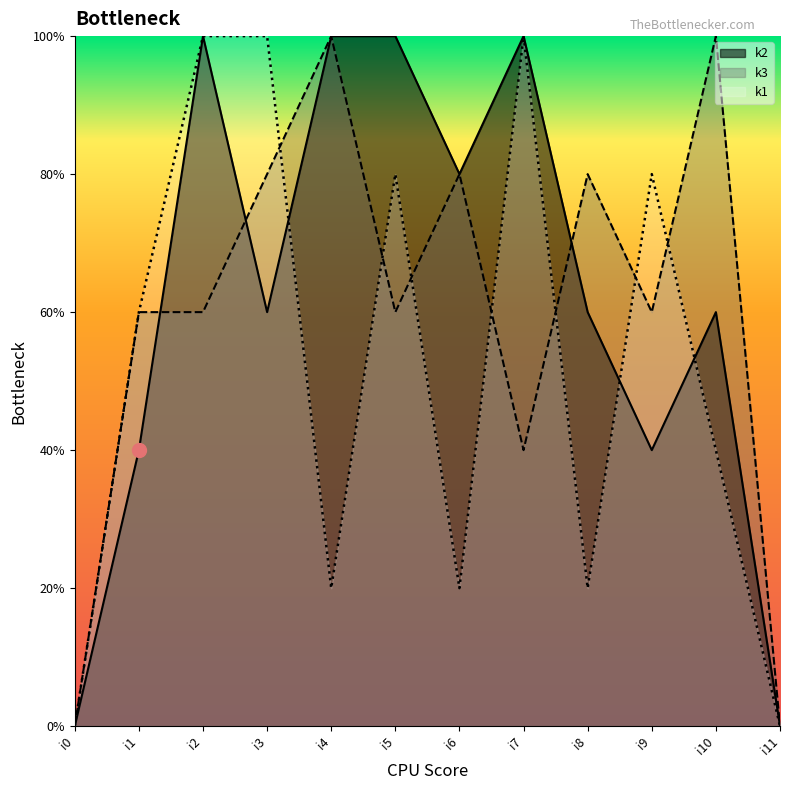

Which category has the lowest value in the k2 series?

i0